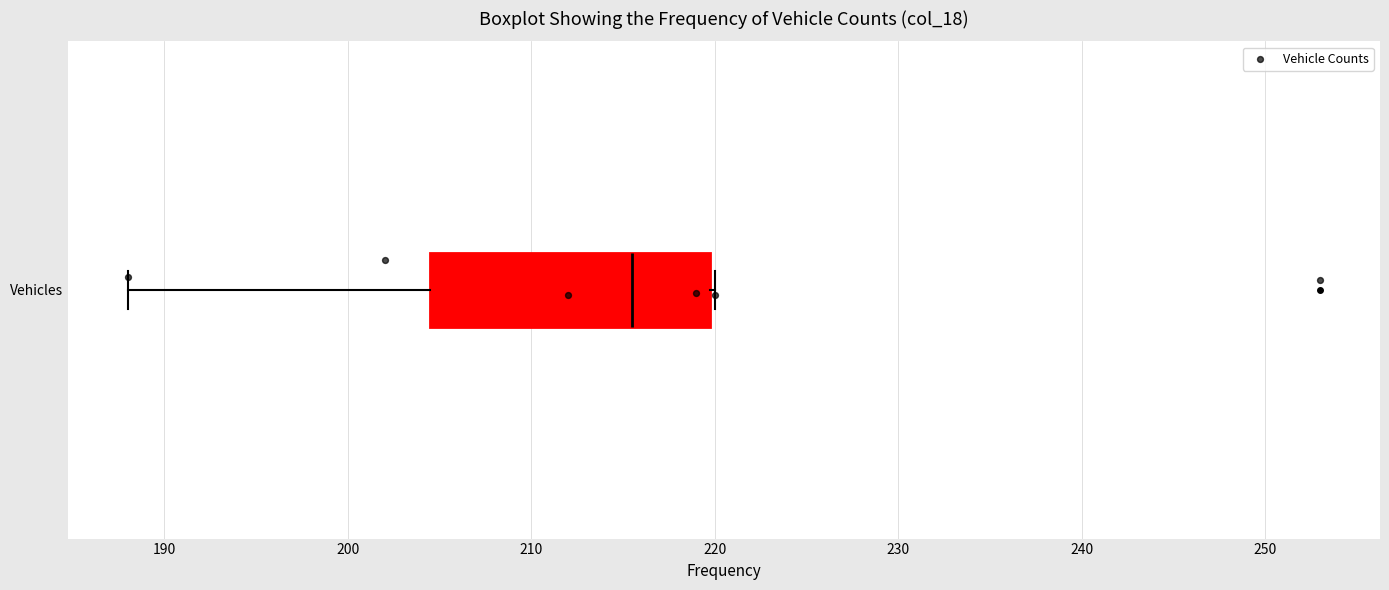

Read this box plot against the x-axis: the position of the median line, the range covered by the box, and the ends of both whiskers. The values are not printed on the chart, so give them approximately, as read against the axis.

median 216, box 205 to 220, whiskers 188 to 220